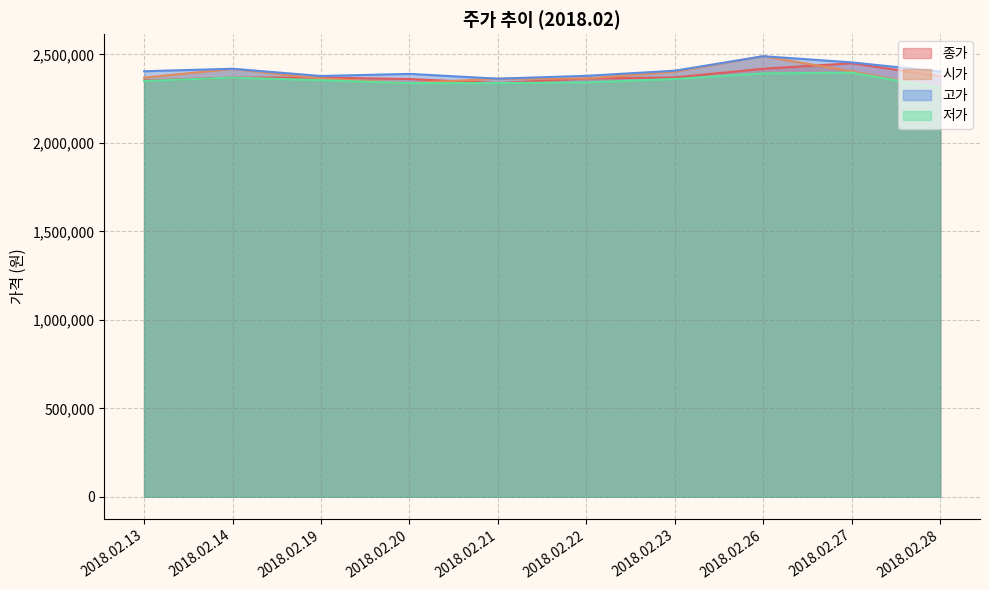

What is the sum of all 고가 values?

24090000